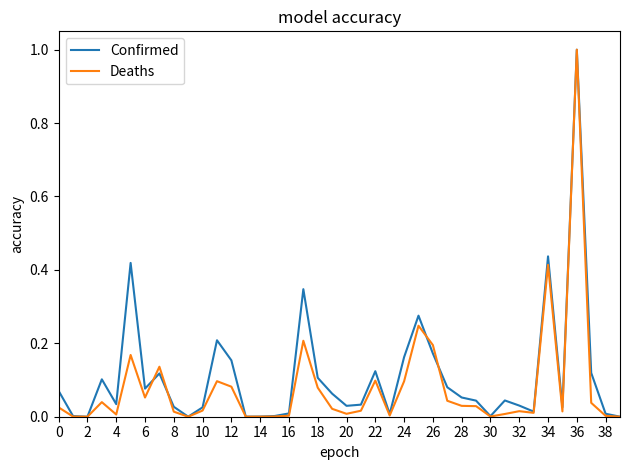

What is the maximum value for Deaths?

1.0